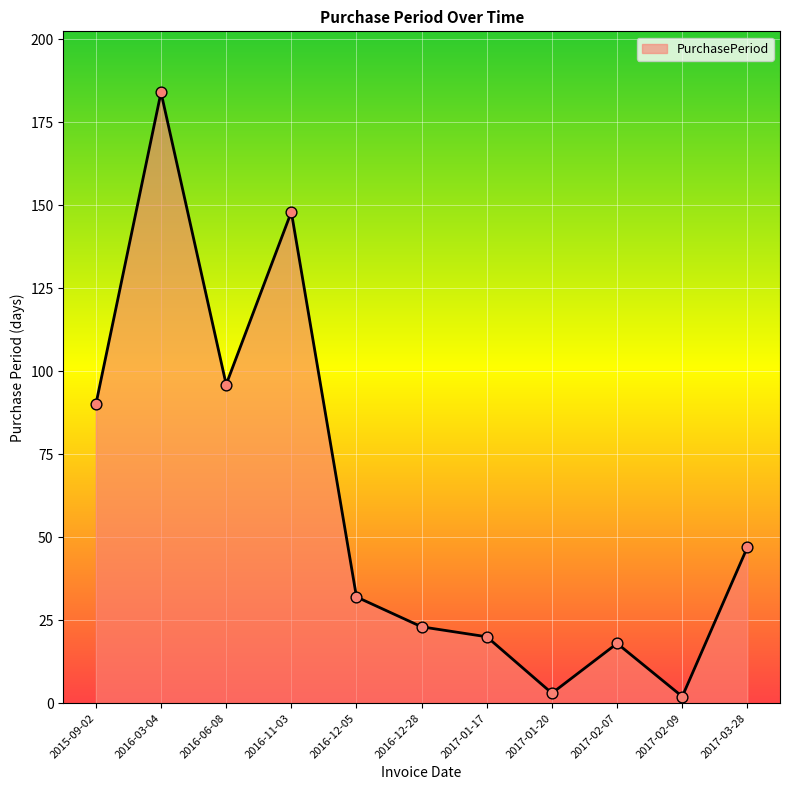

What is the change in value from 2016-06-08 to 2016-12-05?

-64